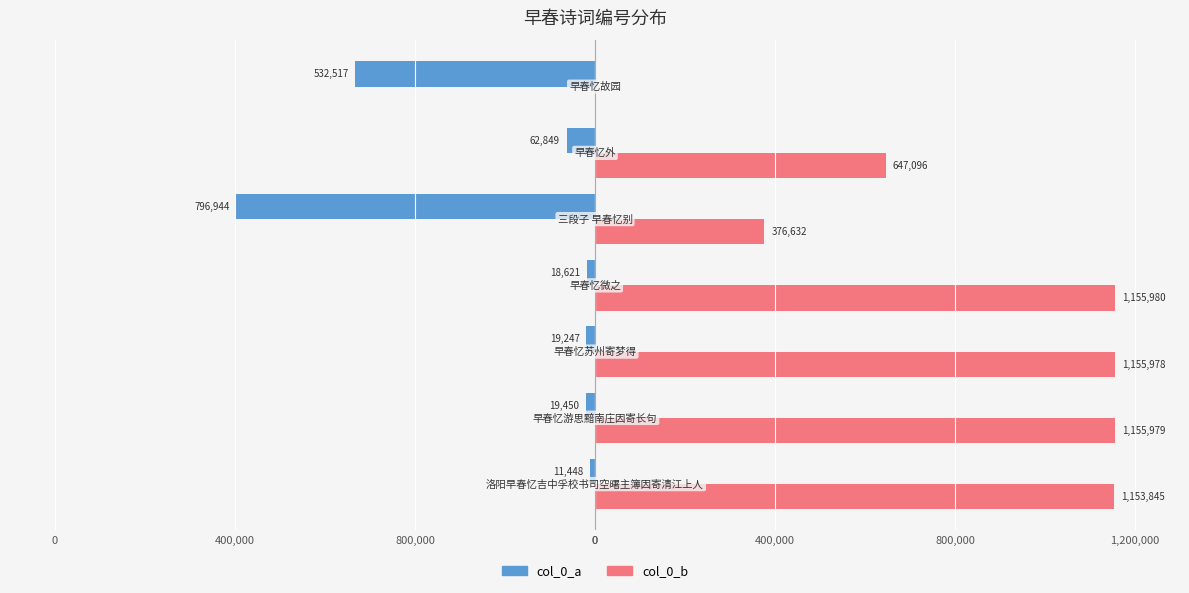

What are all the series names shown in the legend?

col_0_a, col_0_b